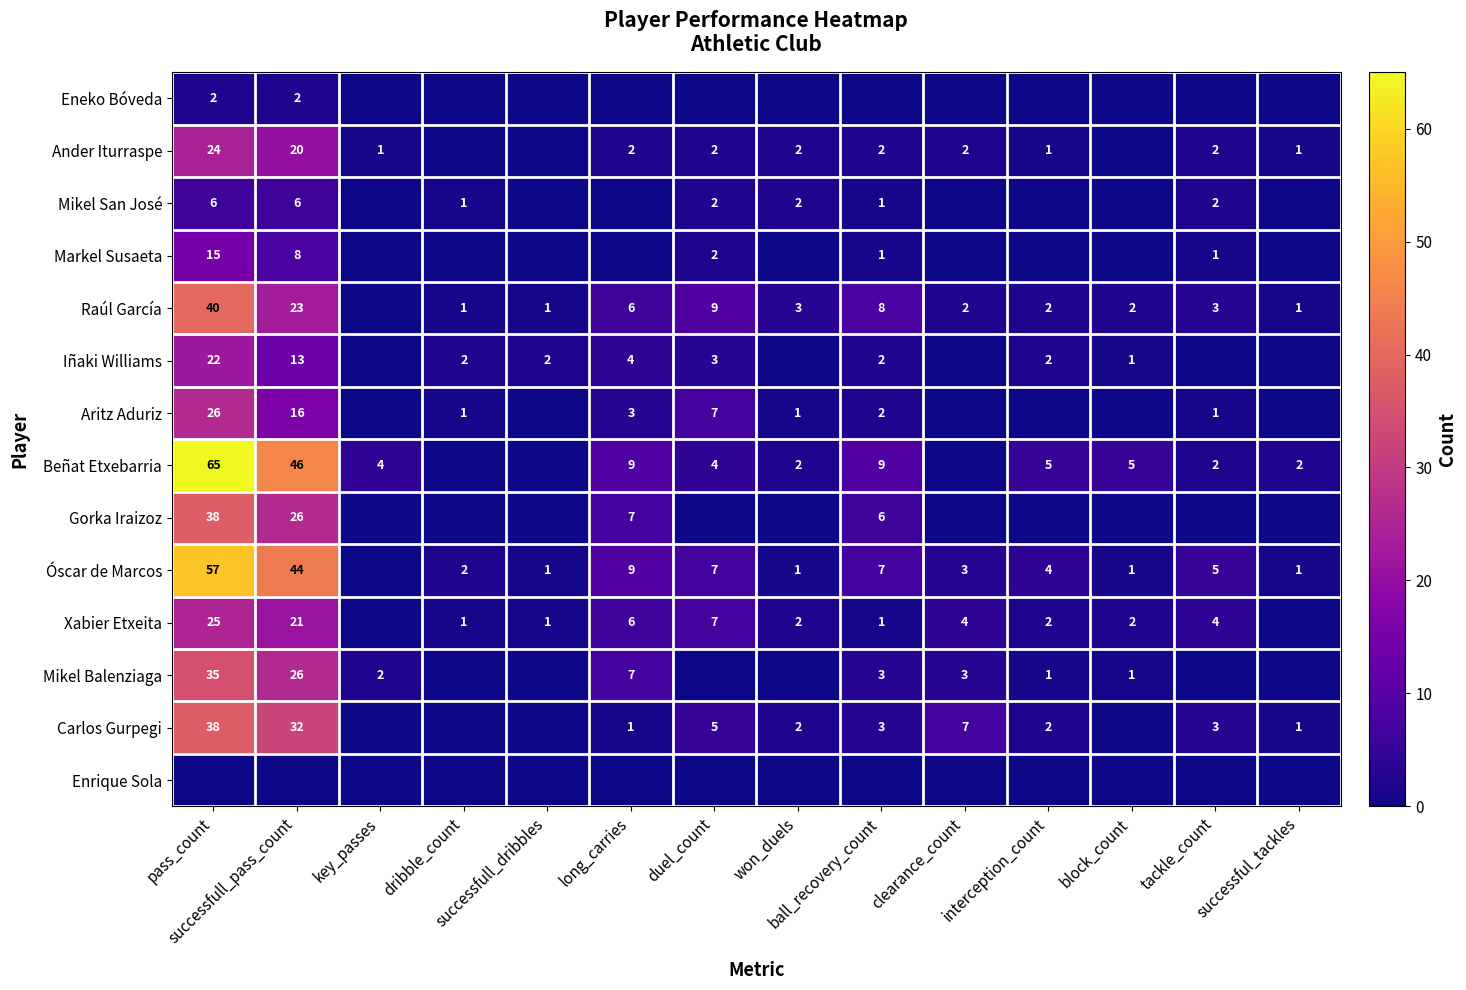

What is the spread (max minus min) of values at ball_recovery_count?

9